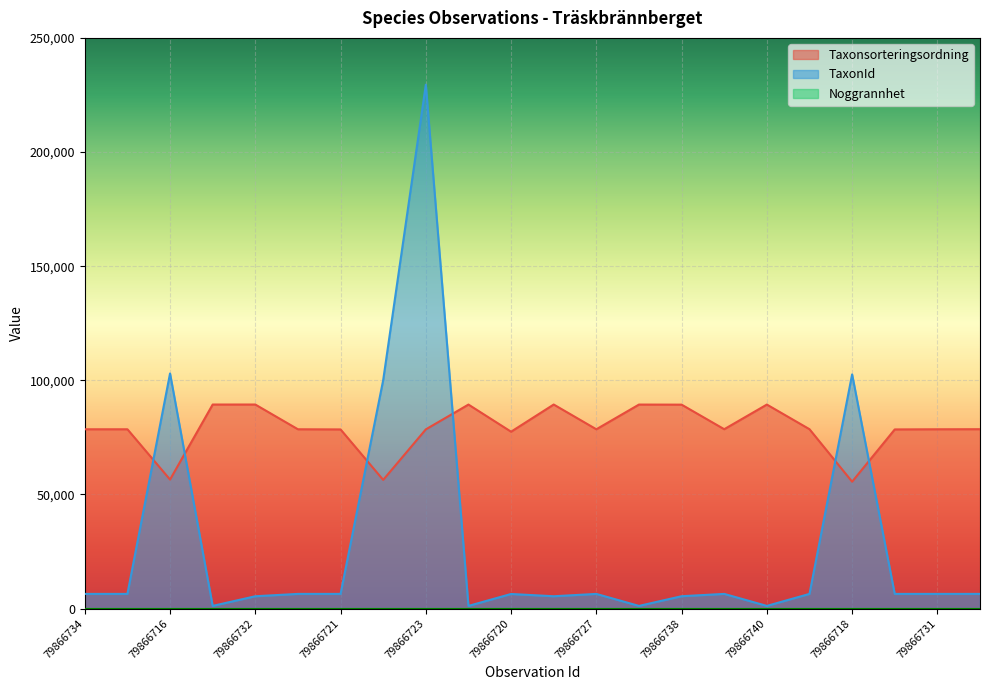

What is the average value of the Taxonsorteringsordning series?

78908